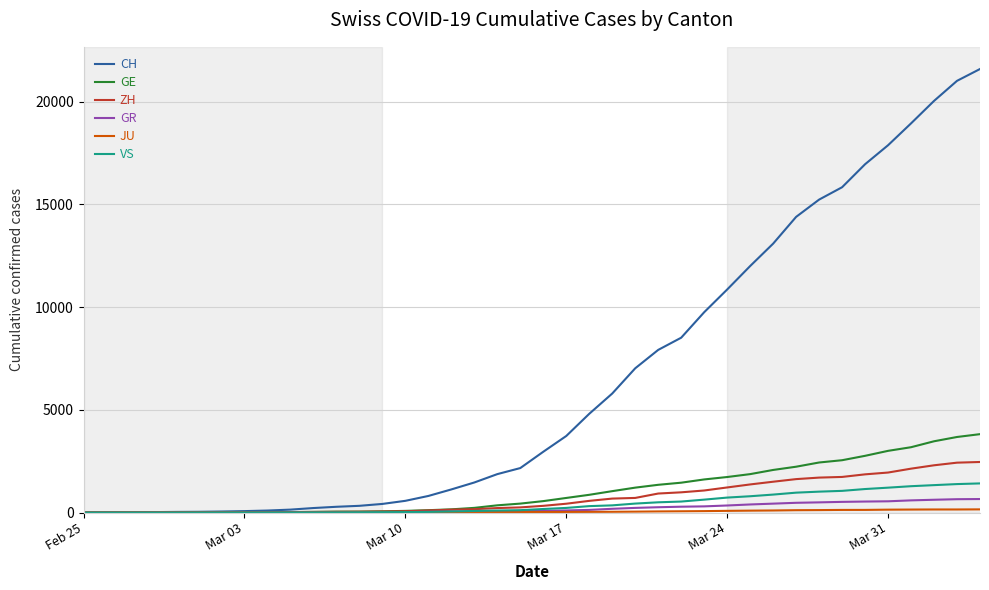

What is the difference between the second highest and second lowest values in the GE series?

3677